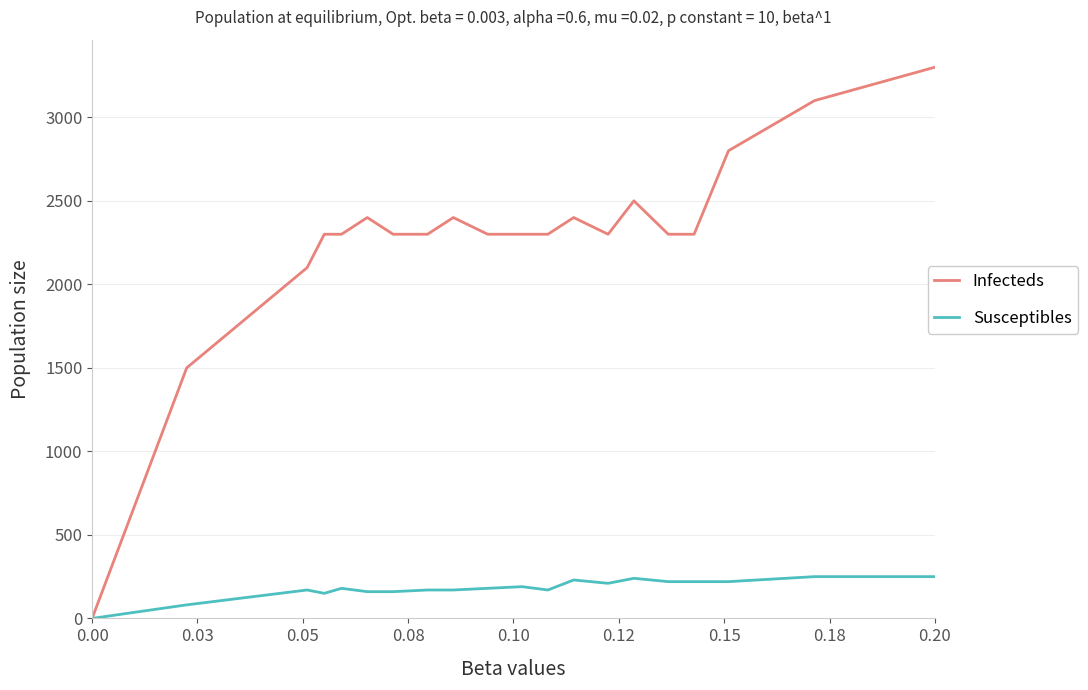

How many values in Infecteds are above zero?

19